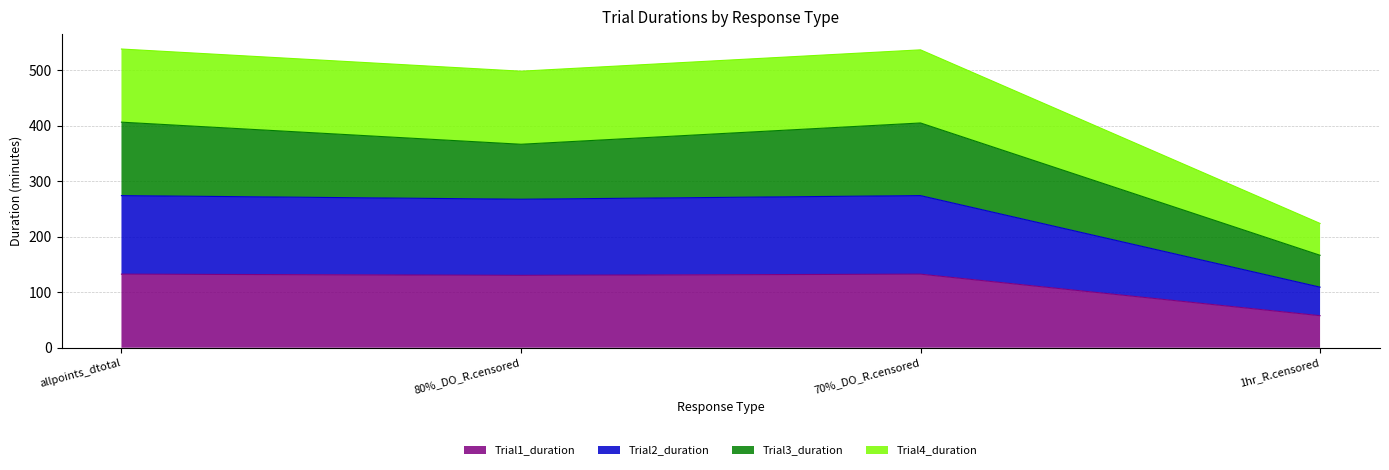

Reading right to left, what are all the values shown in this chart?

Trial1_duration_line: 1hr_R.censored=57.7	70%_DO_R.censored=132.5	80%_DO_R.censored=130.3	allpoints_dtotal=132.5
Trial2_duration_line: 1hr_R.censored=109.1	70%_DO_R.censored=273.9	80%_DO_R.censored=267.4	allpoints_dtotal=273.9
Trial3_duration_line: 1hr_R.censored=166.4	70%_DO_R.censored=404.6	80%_DO_R.censored=366.3	allpoints_dtotal=406.1
Trial4_duration_line: 1hr_R.censored=223.8	70%_DO_R.censored=536.3	80%_DO_R.censored=497.8	allpoints_dtotal=537.8